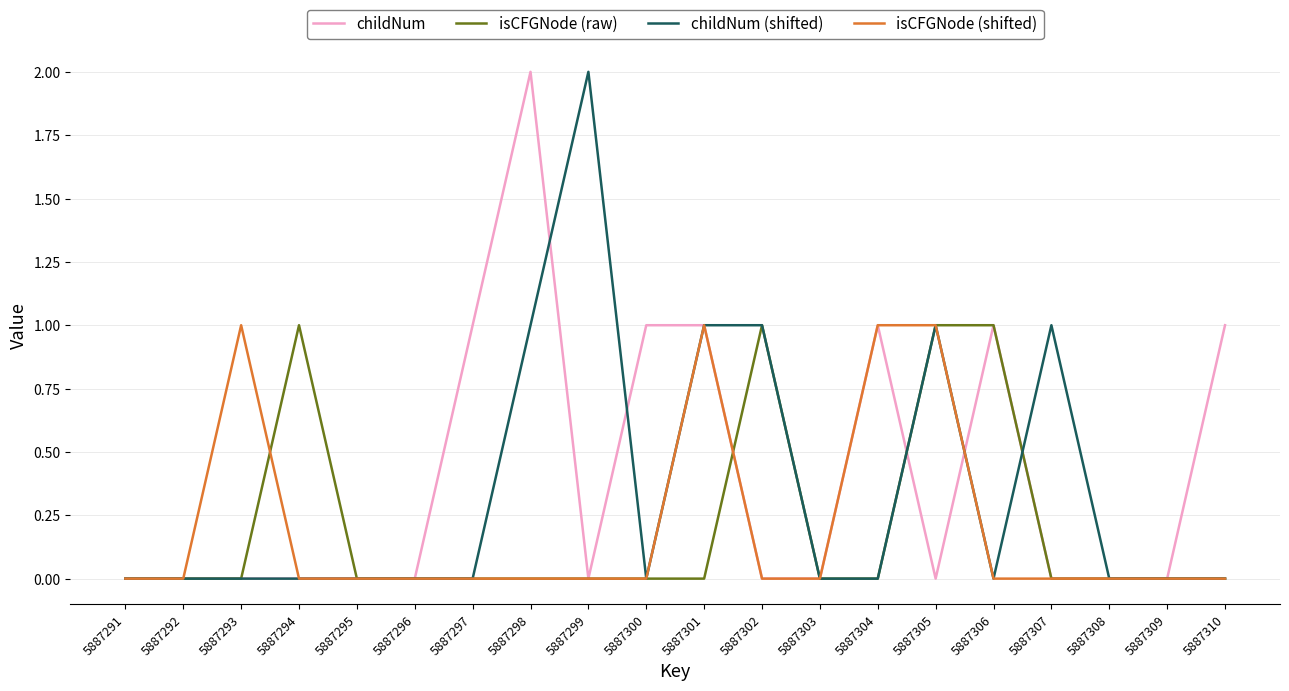

Reading left to right, what are all the values shown in this chart?

childNum: 5887291=0	5887292=0	5887293=0	5887294=0	5887295=0	5887296=0	5887297=1	5887298=2	5887299=0	5887300=1	5887301=1	5887302=0	5887303=0	5887304=1	5887305=0	5887306=1	5887307=0	5887308=0	5887309=0	5887310=1
isCFGNode (raw): 5887291=0	5887292=0	5887293=0	5887294=1	5887295=0	5887296=0	5887297=0	5887298=0	5887299=0	5887300=0	5887301=0	5887302=1	5887303=0	5887304=0	5887305=1	5887306=1	5887307=0	5887308=0	5887309=0	5887310=0
childNum (shifted): 5887291=0	5887292=0	5887293=0	5887294=0	5887295=0	5887296=0	5887297=0	5887298=1	5887299=2	5887300=0	5887301=1	5887302=1	5887303=0	5887304=0	5887305=1	5887306=0	5887307=1	5887308=0	5887309=0	5887310=0
isCFGNode (shifted): 5887291=0	5887292=0	5887293=1	5887294=0	5887295=0	5887296=0	5887297=0	5887298=0	5887299=0	5887300=0	5887301=1	5887302=0	5887303=0	5887304=1	5887305=1	5887306=0	5887307=0	5887308=0	5887309=0	5887310=0